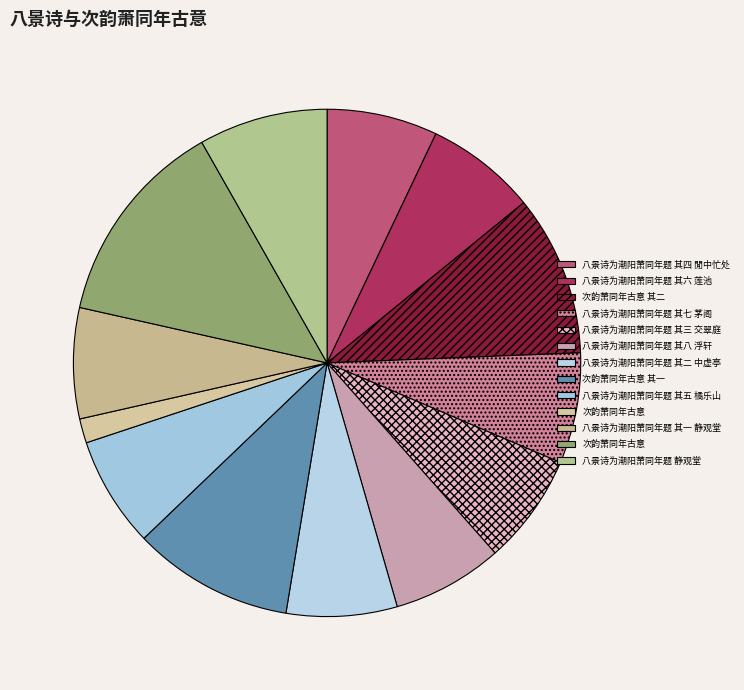

How many slices are in this pie chart?

13